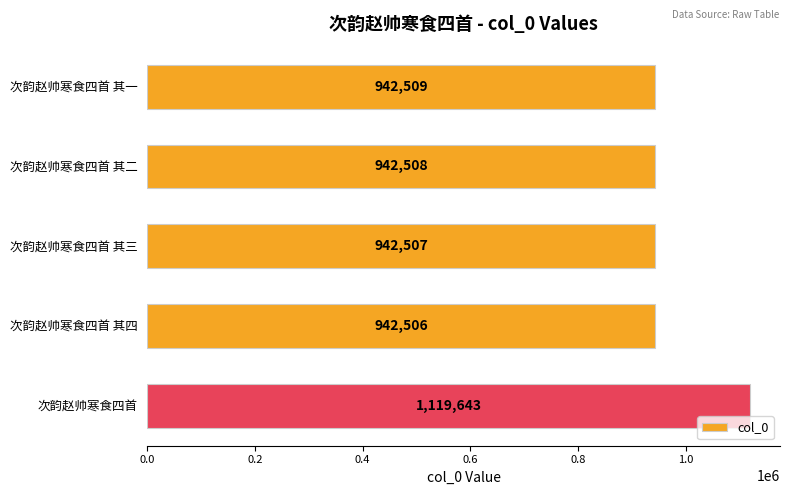

List the labels in order of value, smallest first.

次韵赵帅寒食四首 其四, 次韵赵帅寒食四首 其三, 次韵赵帅寒食四首 其二, 次韵赵帅寒食四首 其一, 次韵赵帅寒食四首